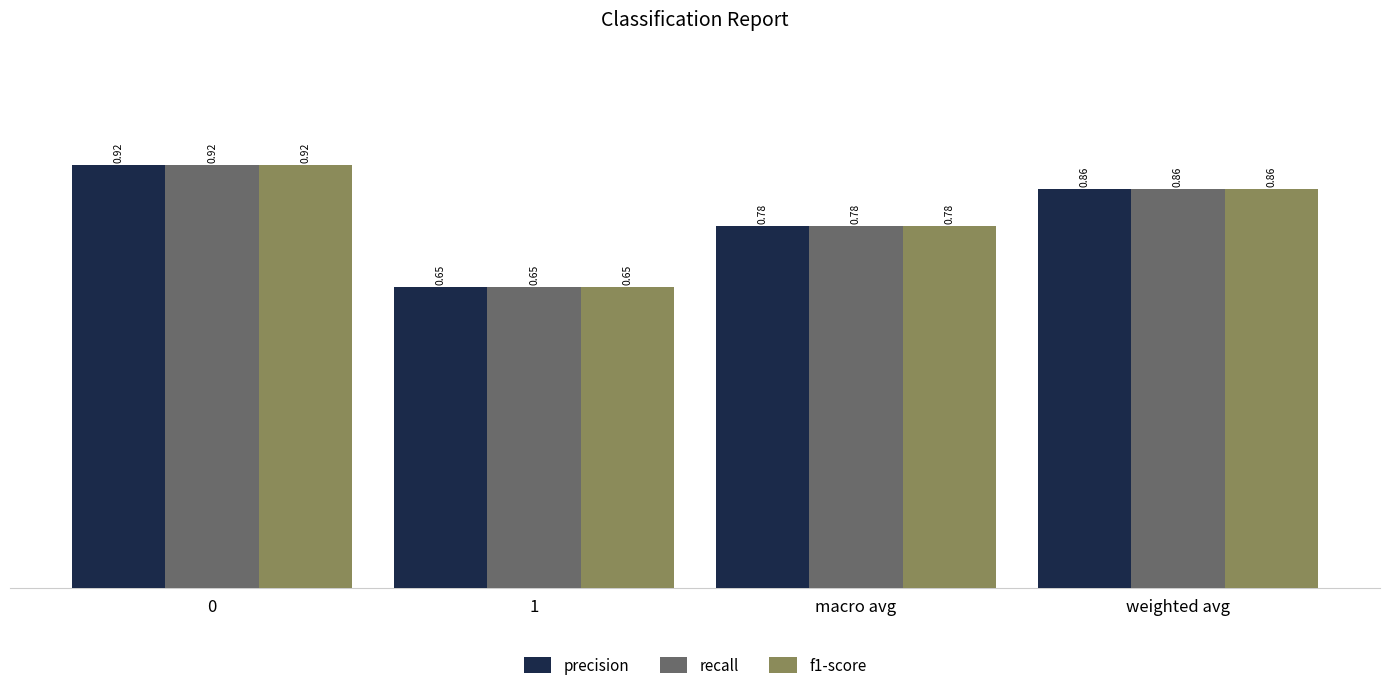

What is the sum of all recall values?

3.2